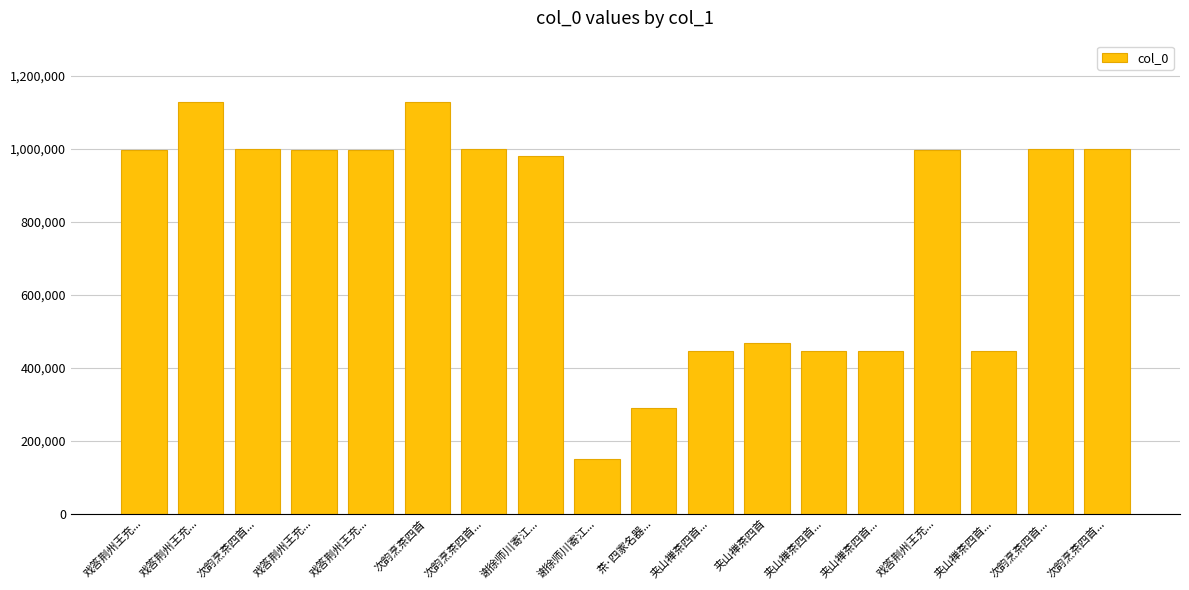

What is the approximate value at 次韵烹茶四首..., to the nearest 10?

998420